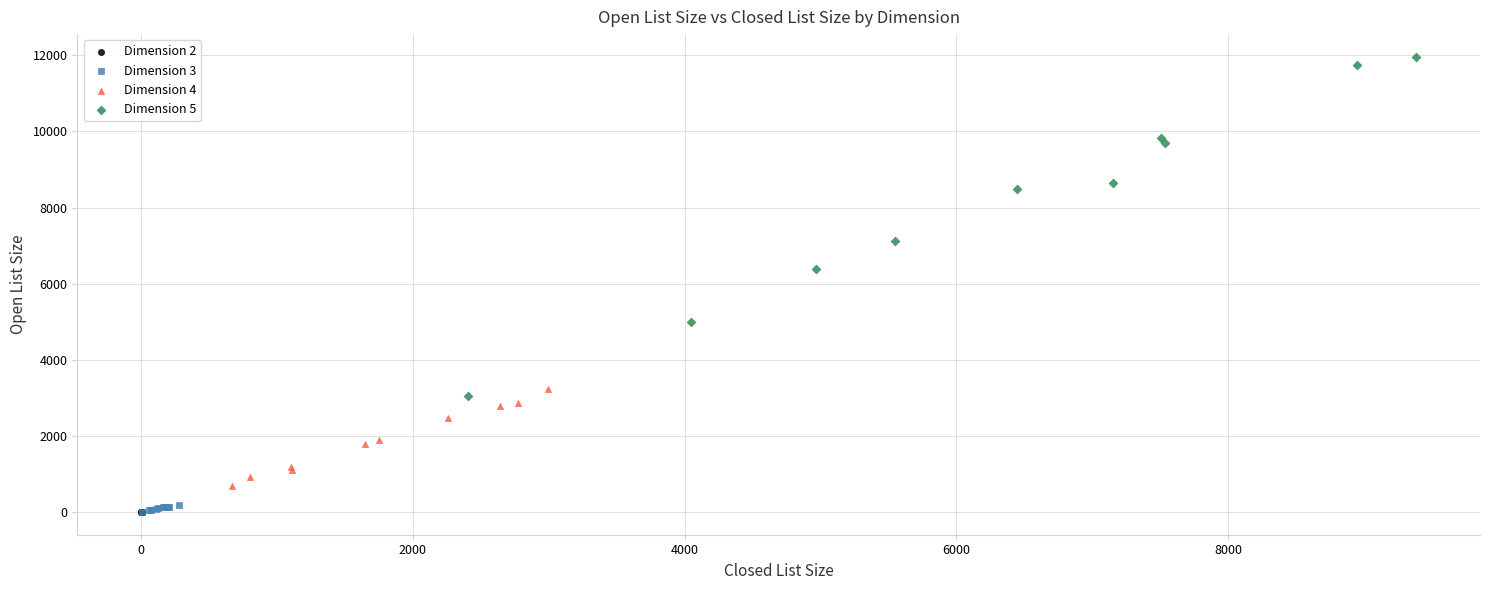

Which series has the widest spread of Y values?

Dimension 5